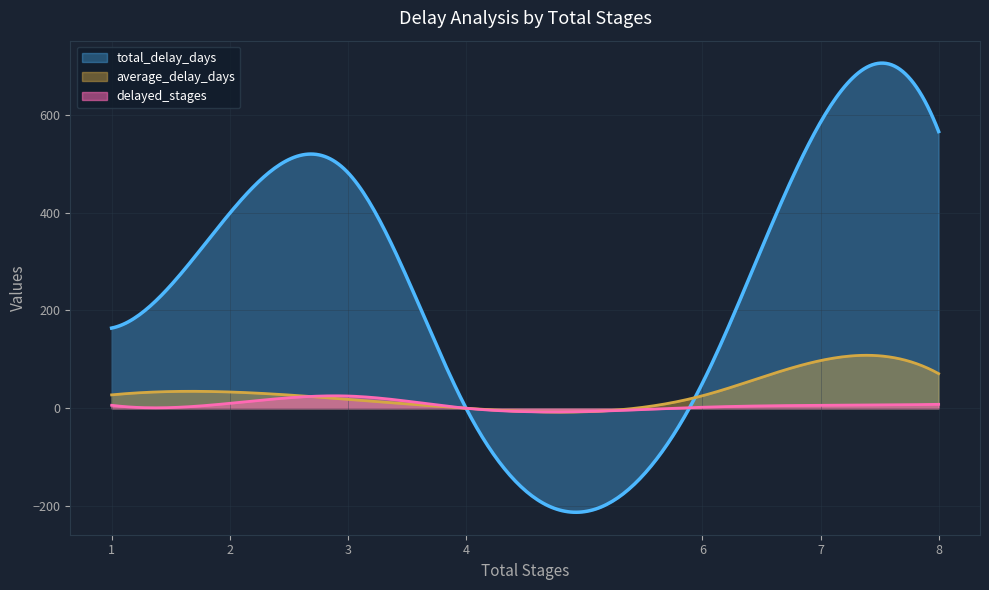

Reading right to left, extract all data points from this chart.

total_delay_days: 102.0	585.0	265.0	2.0	230.0	566.0	44.0	2.0	17.0	36.0	45.0	15.0	43.0	1.0	11.0	24.0	67.0	64.0	41.0	0.0	7.0	19.0	51.0	0.0	10.0
average_delay_days: 102.0	97.5	132.5	2.0	76.7	70.8	14.7	2.0	8.5	12.0	15.0	15.0	21.5	1.0	5.5	24.0	33.5	21.3	13.7	0.0	3.5	19.0	25.5	0.0	3.3
delayed_stages: 1.0	6.0	2.0	1.0	3.0	8.0	3.0	1.0	2.0	3.0	3.0	1.0	2.0	1.0	3.0	1.0	2.0	3.0	3.0	0.0	2.0	1.0	2.0	0.0	3.0